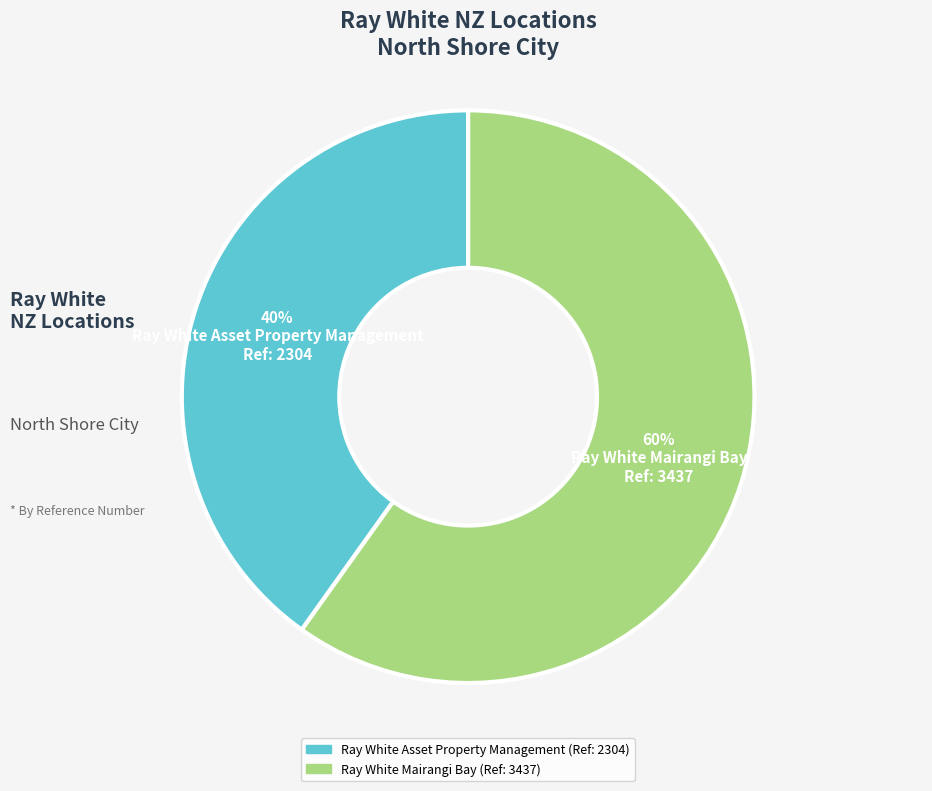

To the nearest percent, what is the difference between the Ray White Mairangi Bay and Ray White Asset Property Management slice percentages?

20%